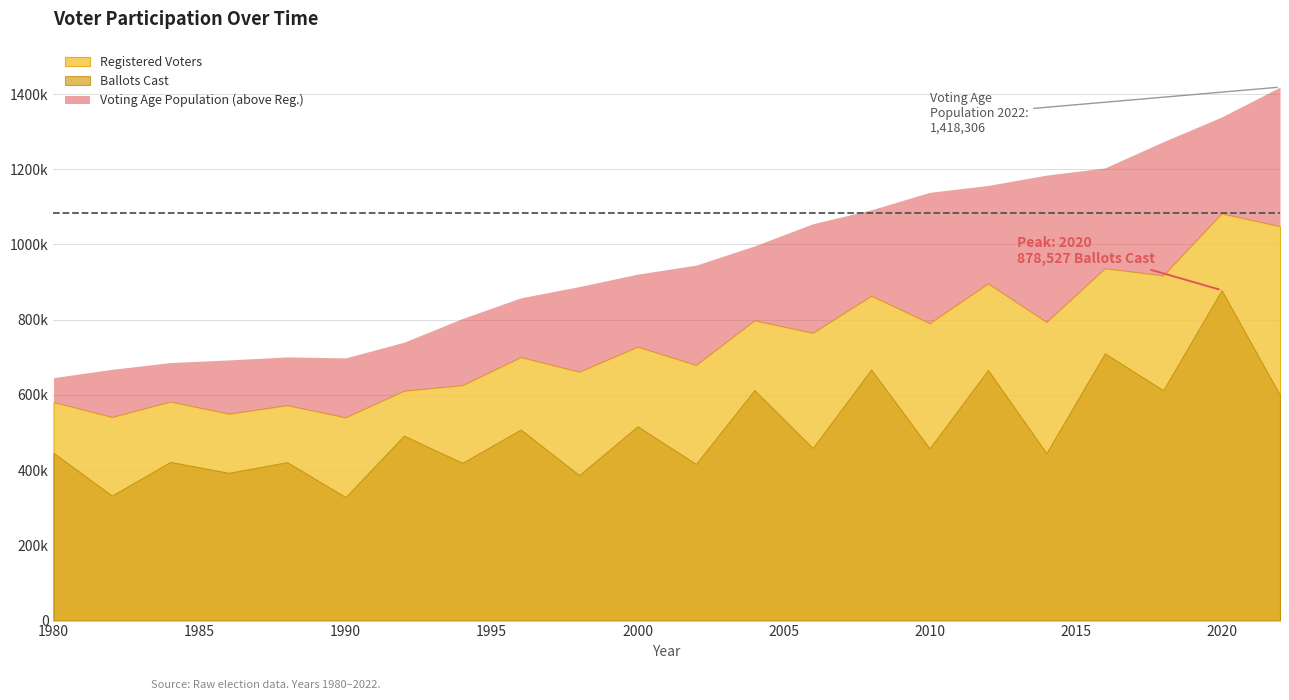

How many lines are shown in the chart?

3